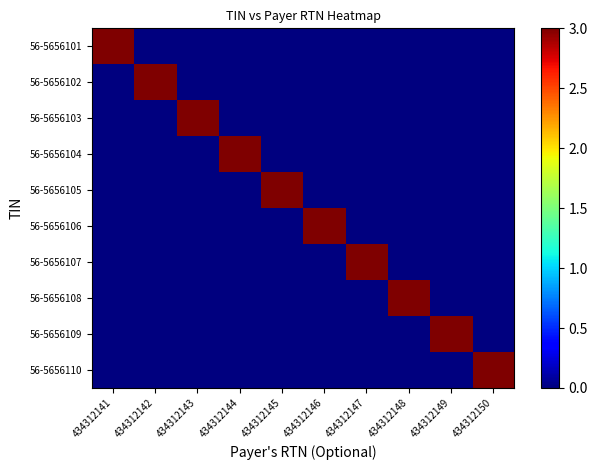

What is the spread (max minus min) of values at 434312145?

3.0